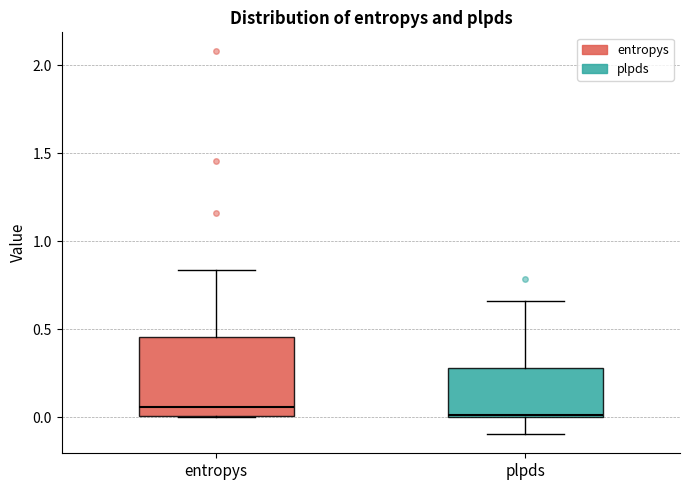

Reading left to right, read every box against the y-axis: the position of its median line, the range the box covers, and the ends of its whiskers. The values are not printed on the chart, so give them approximately, as read against the axis.

entropys: median 0.05, box 0.00 to 0.45, whiskers 0.00 to 0.85
plpds: median 0.00, box 0.00 to 0.30, whiskers -0.10 to 0.65